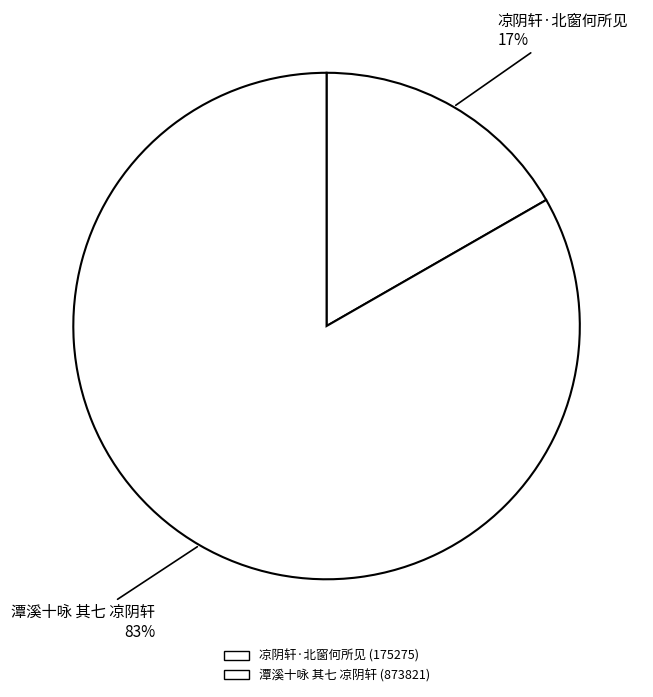

What is the smallest slice in the pie chart?

凉阴轩·北窗何所见